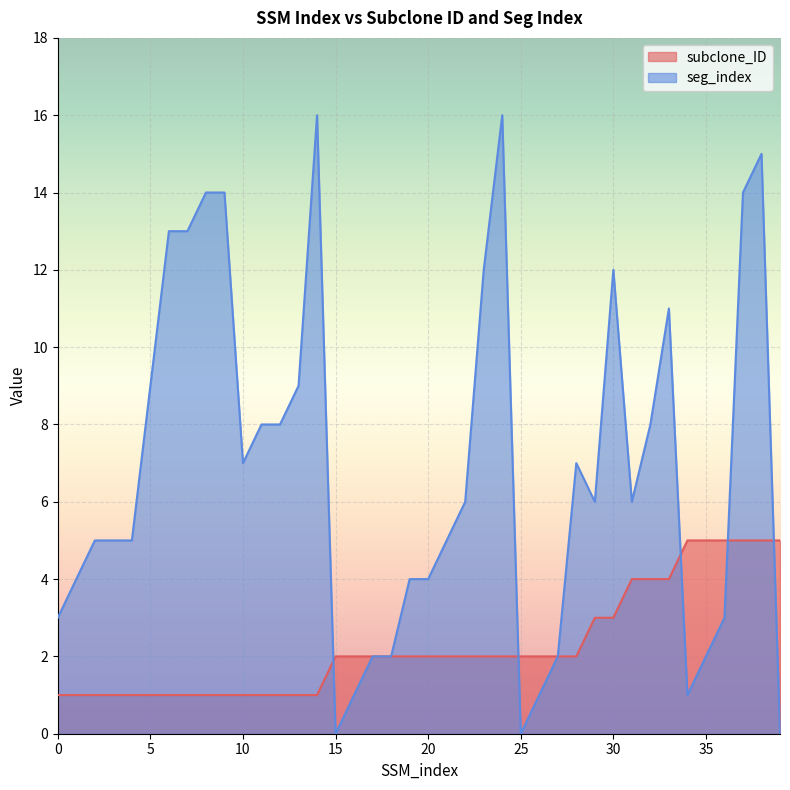

At which category is the sum across all series the highest?

38